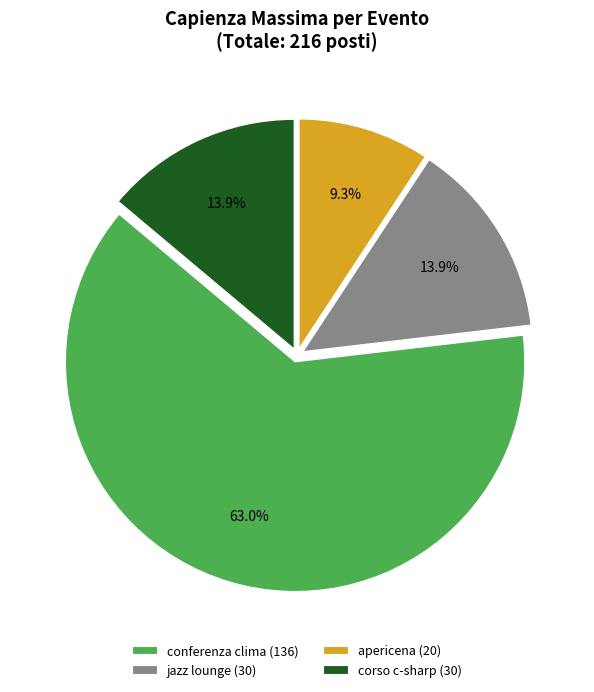

How many slices are in this pie chart?

4